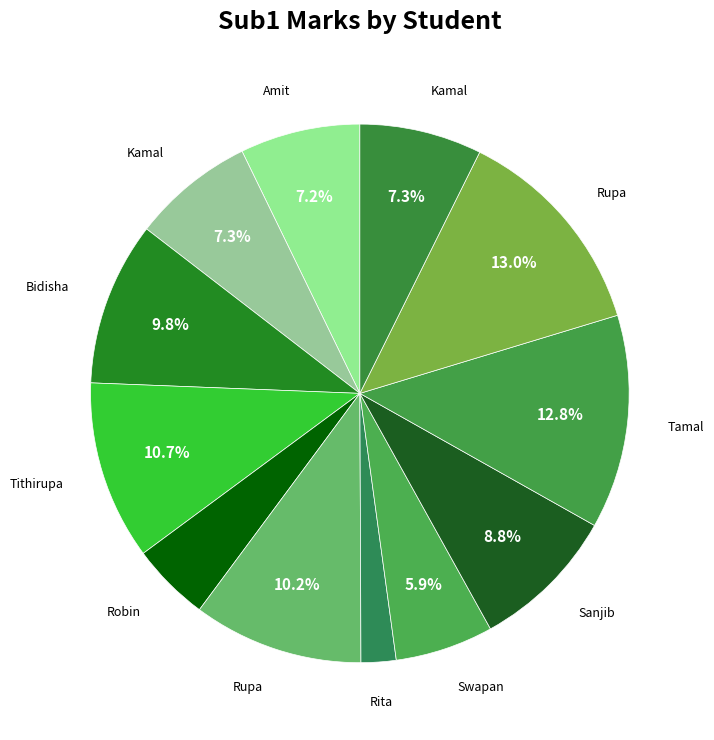

Rank the categories by value from lowest to highest.

Rita, Robin, Swapan, Amit, Kamal, Kamal, Sanjib, Bidisha, Rupa, Tithirupa, Tamal, Rupa